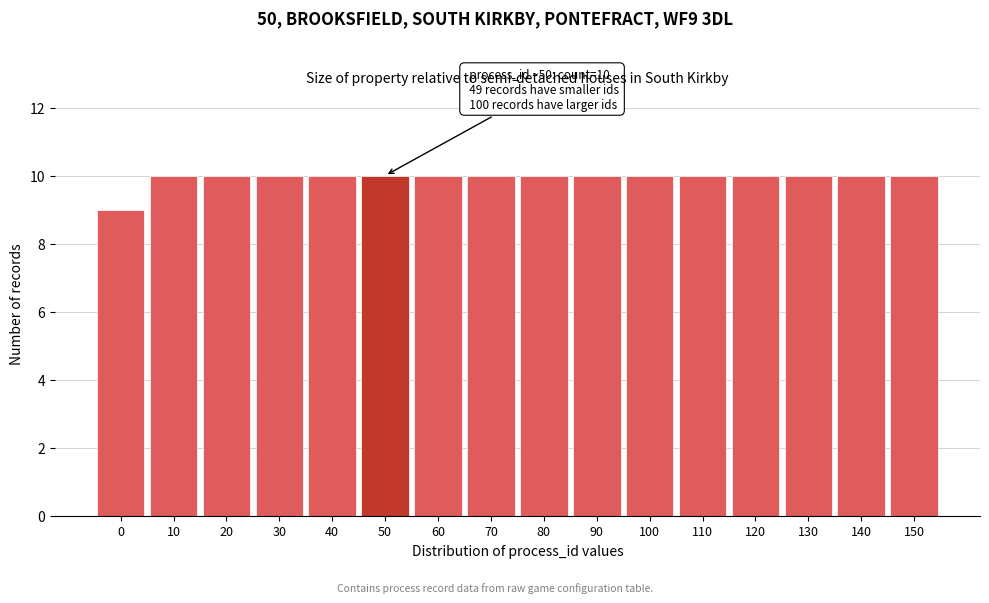

Reading right to left, extract all data points from this chart.

10	10	10	10	10	10	10	10	10	10	10	10	10	10	10	9